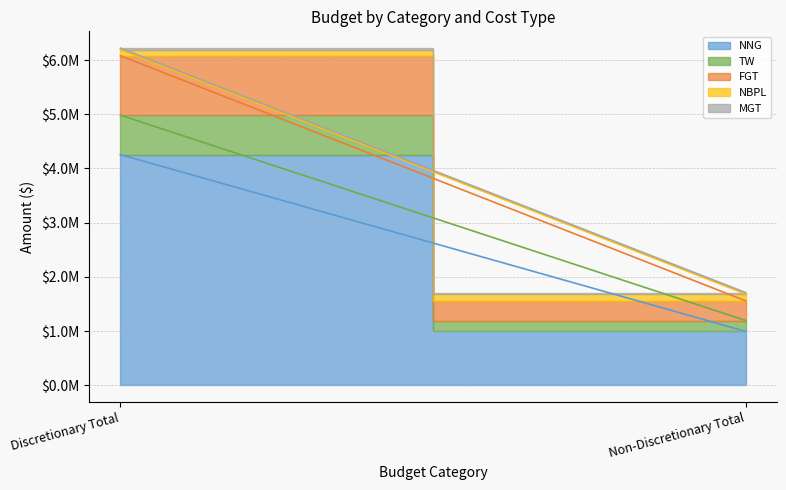

What is the maximum value shown in the chart?

4254720